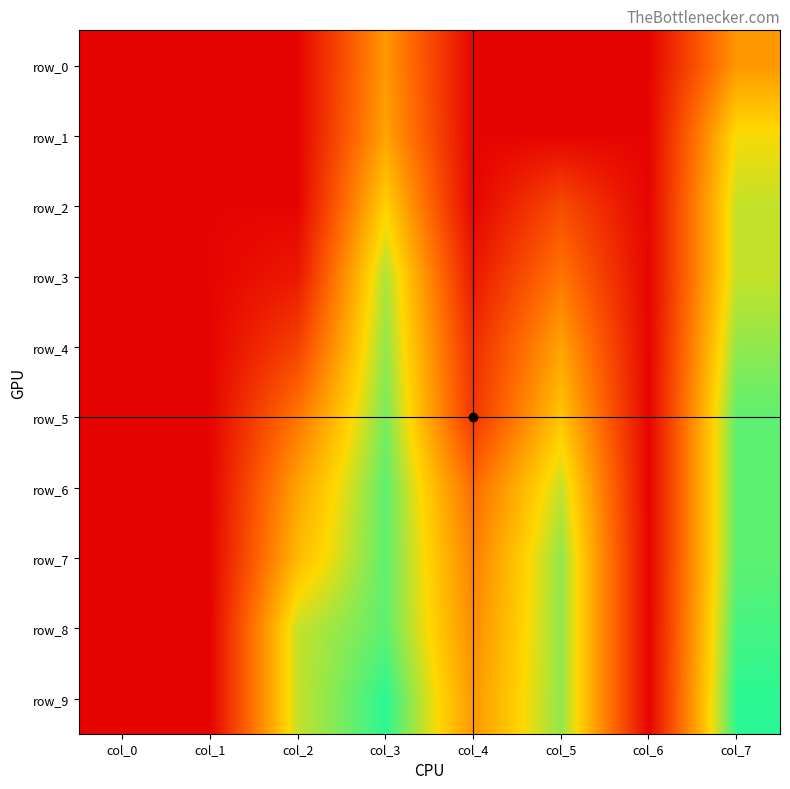

Between col_0 and col_4, which is larger?

col_0